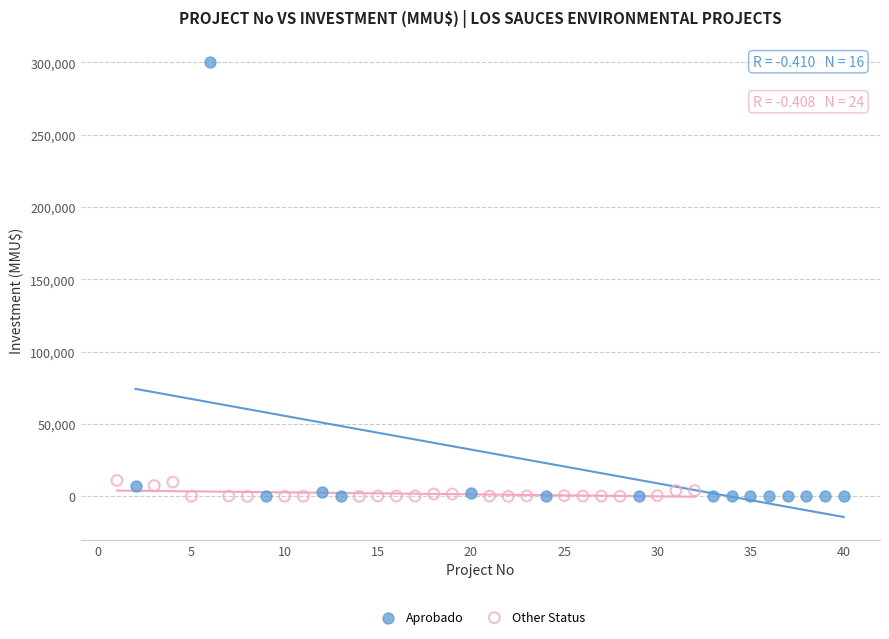

Which series contains the highest Y value?

Aprobado